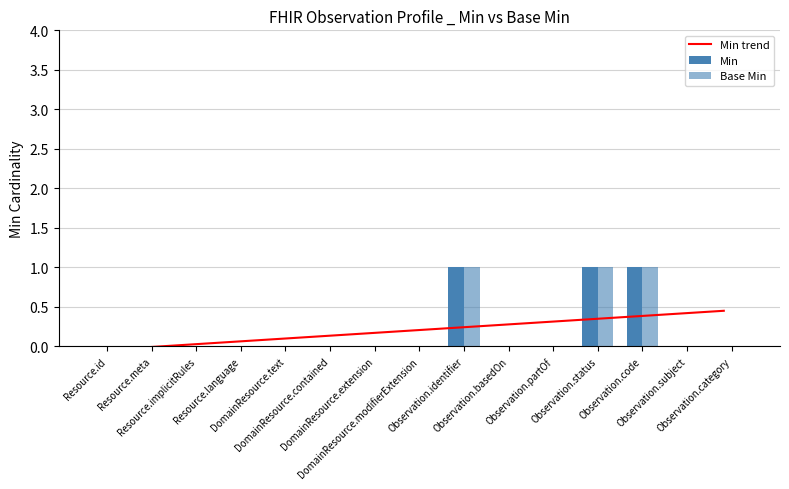

What is the label of the 7th bar from the right?

Observation.identifier